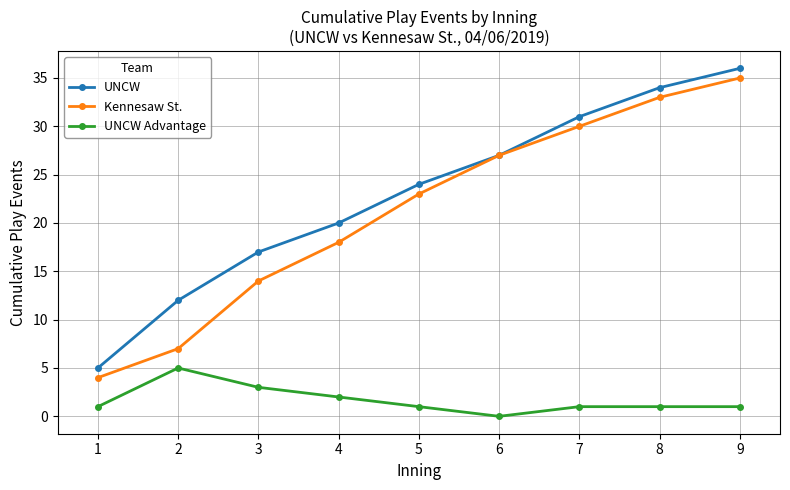

True or false: UNCW Advantage and UNCW intersect in this chart.

False